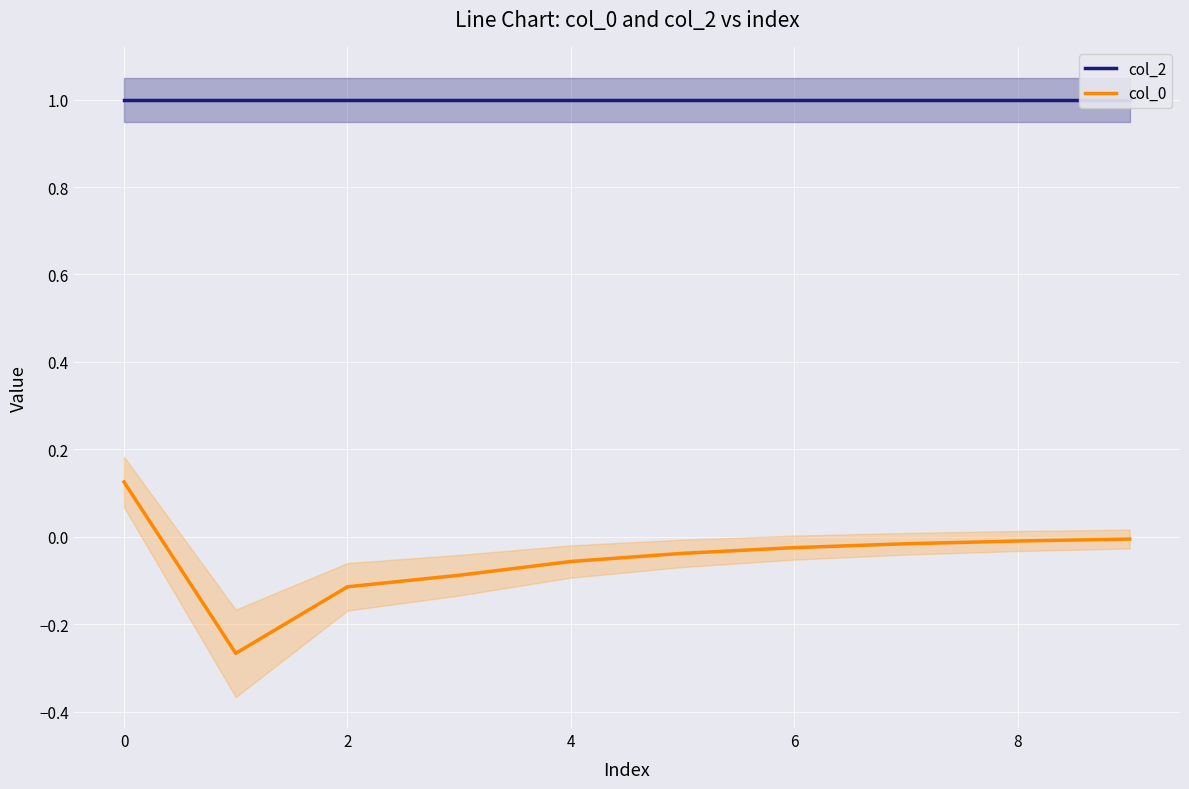

Is it true that col_0 equals -0.1 at 2?

True